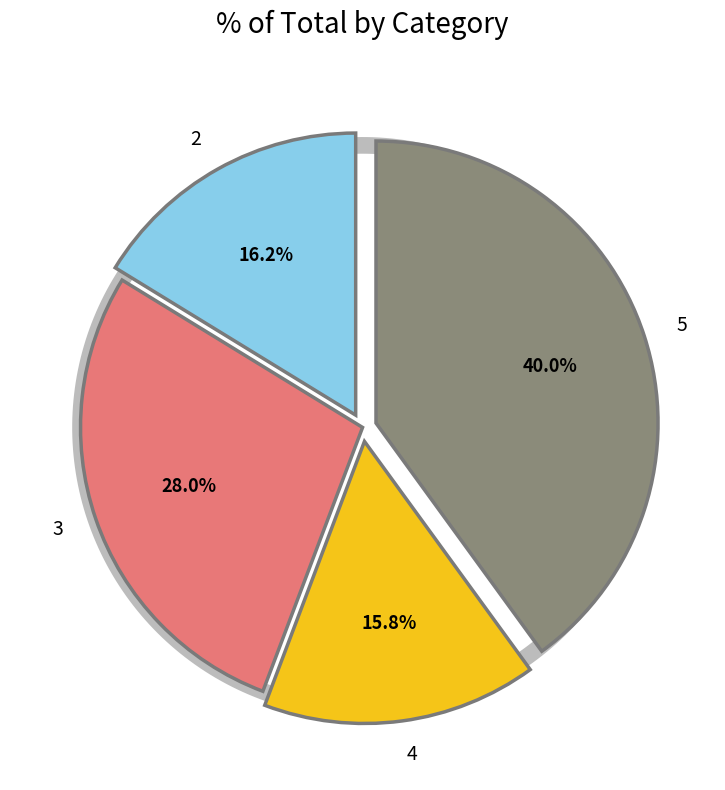

The 5 slice represents 40% of the pie. True or false?

True